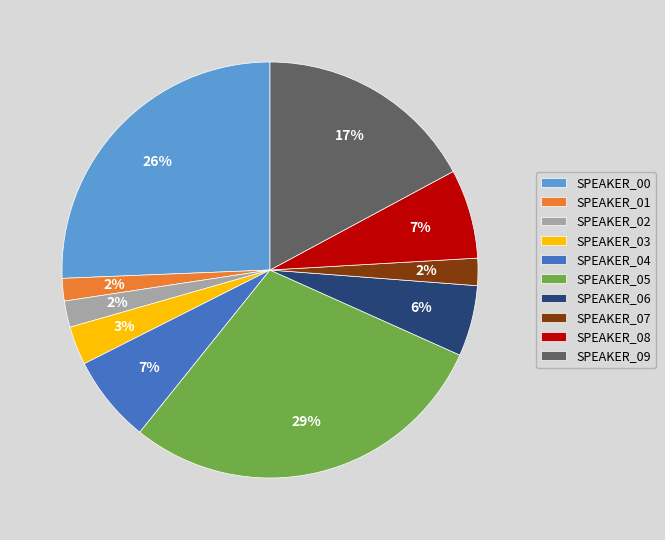

The SPEAKER_03 slice represents 3% of the pie. True or false?

True